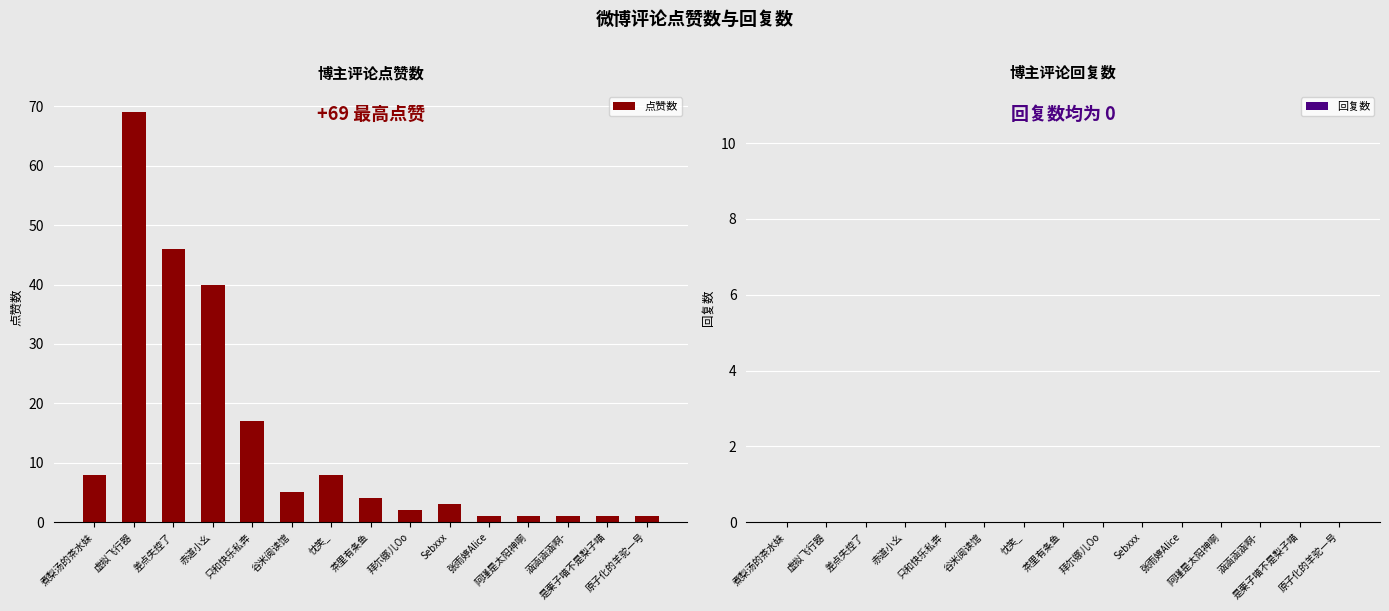

What is the difference between the second highest and minimum values?

45